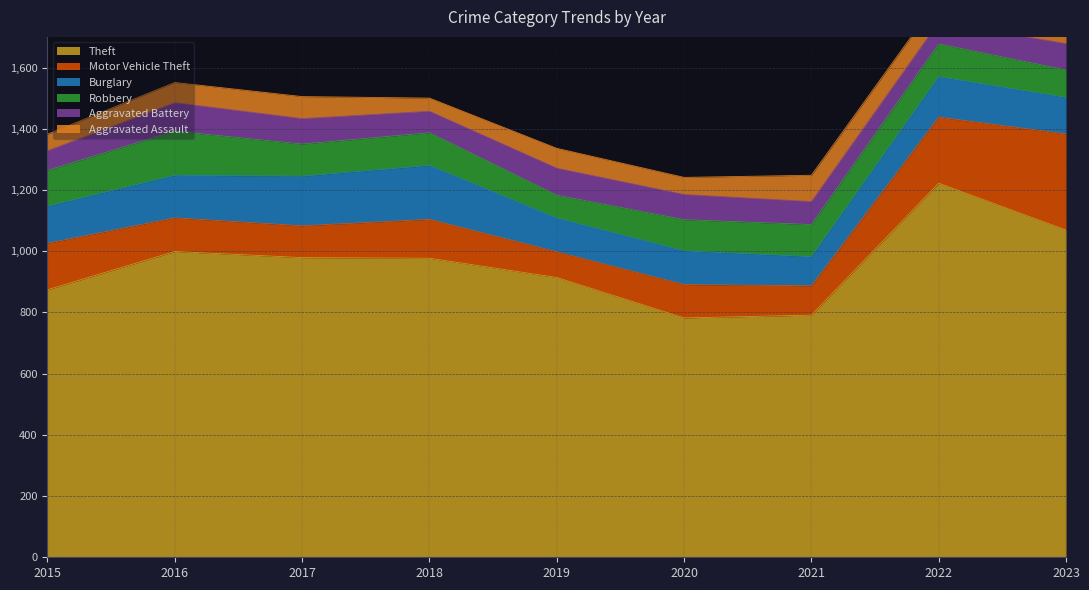

The value of Theft at 2023 is 1812. True or false?

False